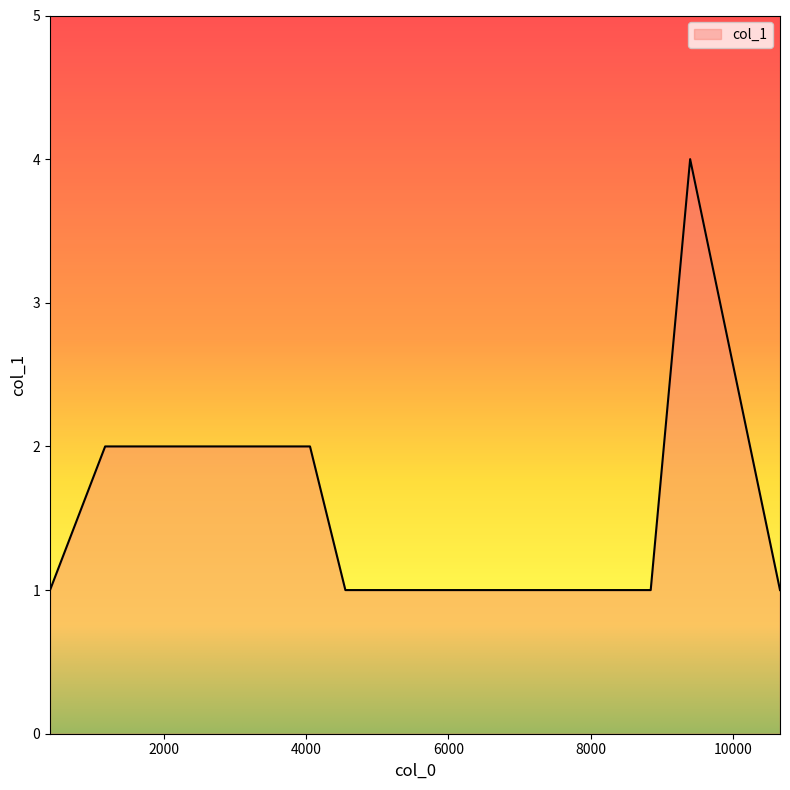

What is the greatest value displayed?

4